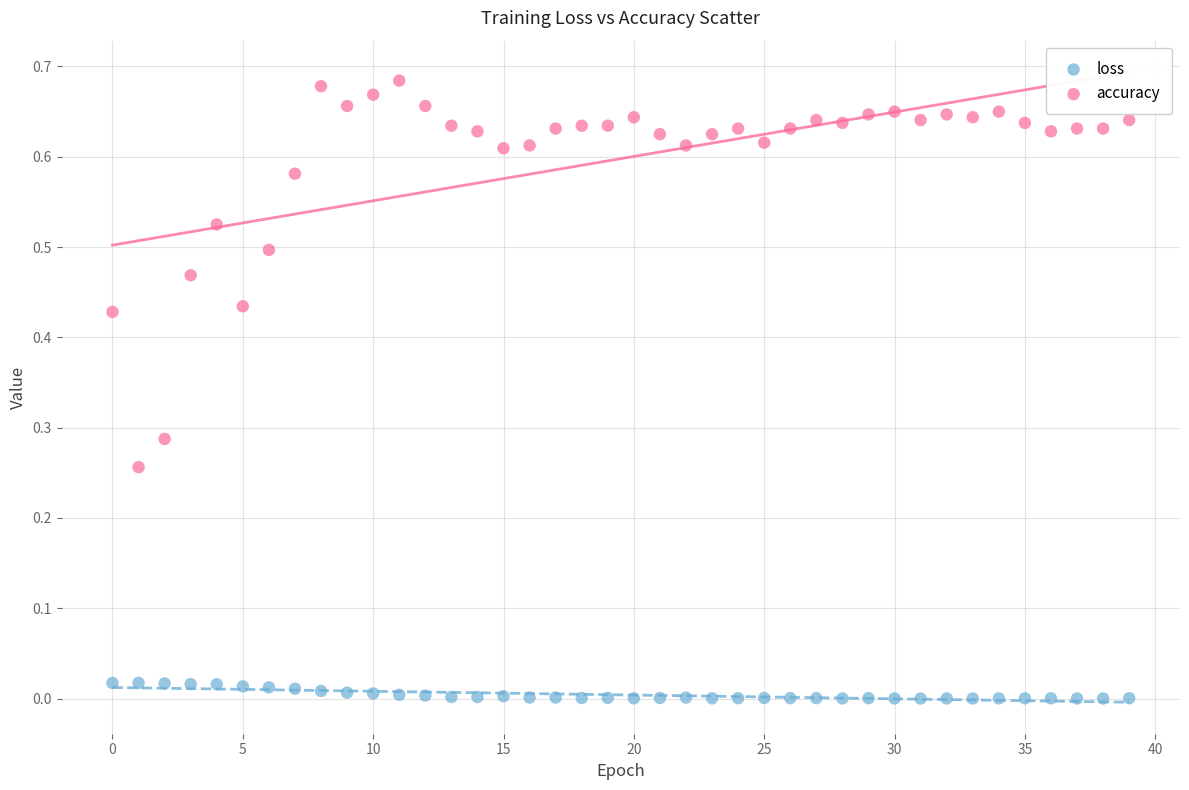

Which series reaches the minimum Y coordinate?

loss